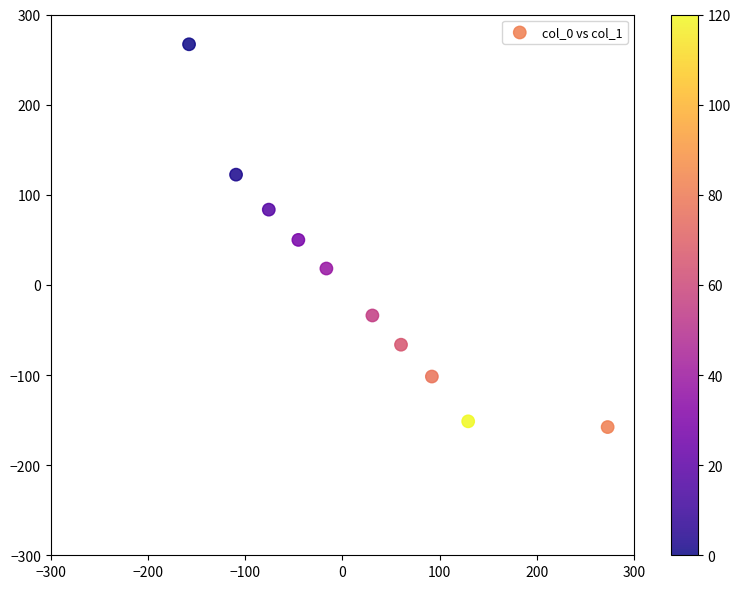

What is the average X value?

18.0